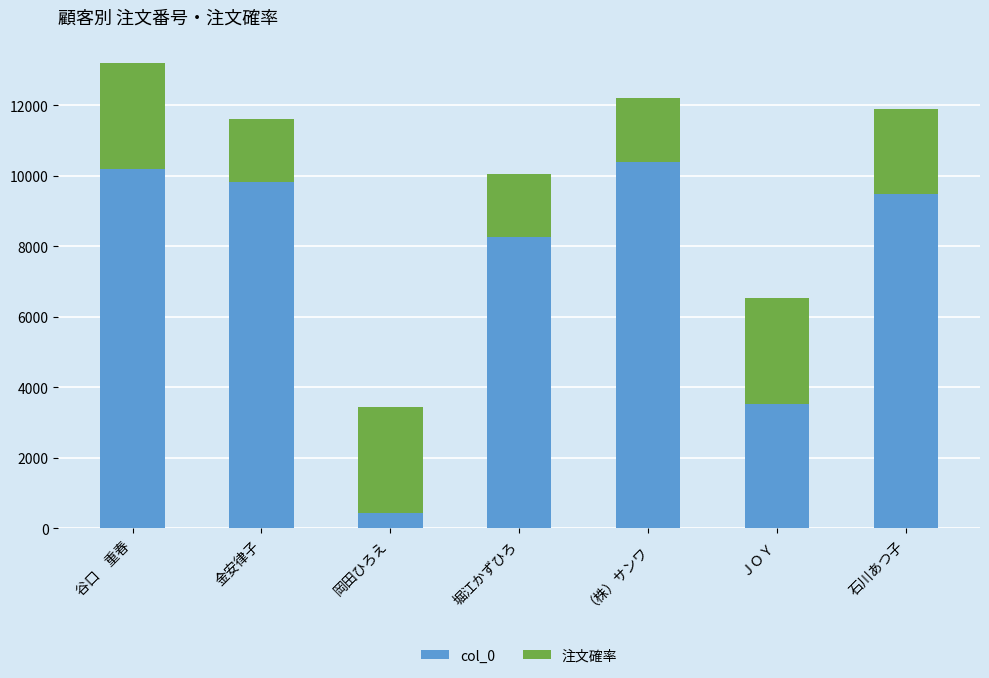

Where is col_0 nearest to the value 5422?

ＪＯＹ